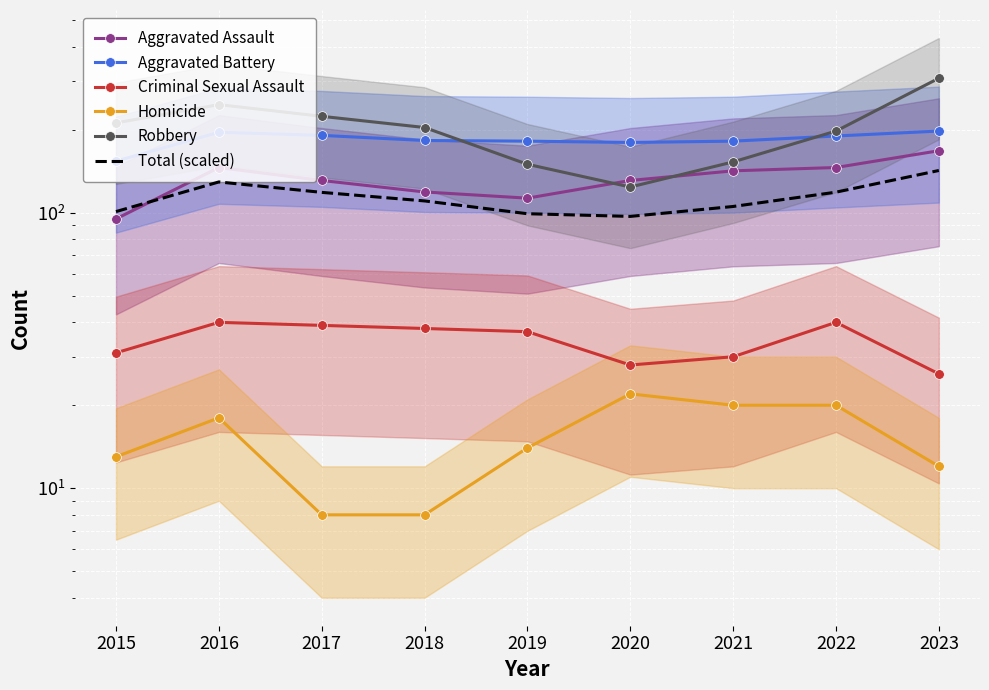

True or false: Total (scaled) has a value of 69.4 at 2021.

False